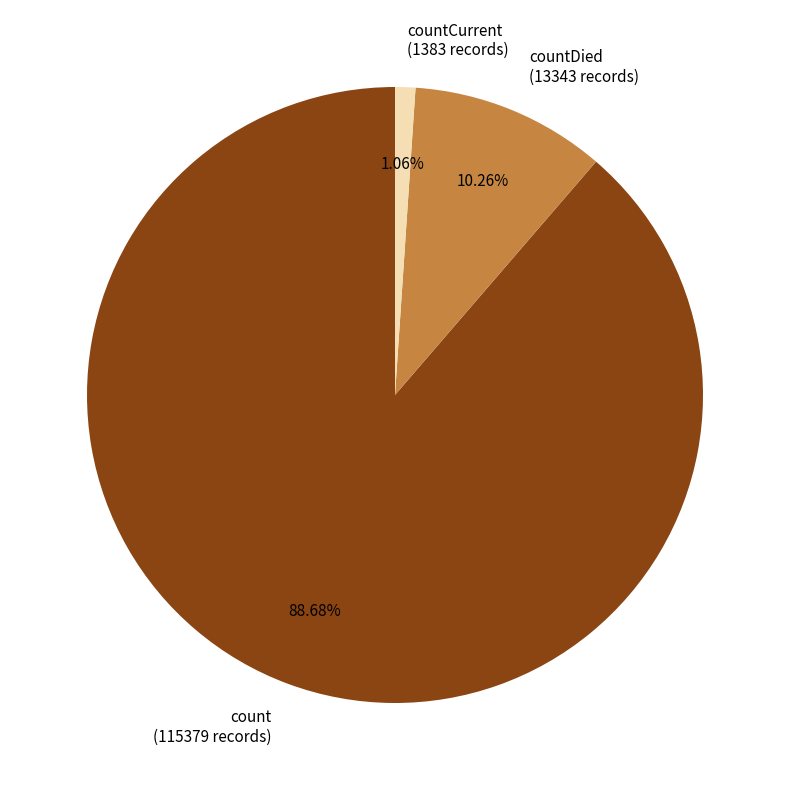

Between count (115379 records) and countDied (13343 records), which is larger?

count (115379 records)